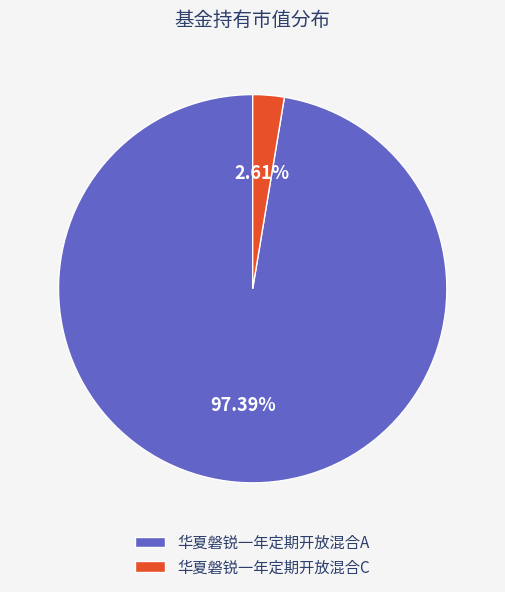

Which category has the smallest portion of the pie?

华夏磐锐一年定期开放混合C